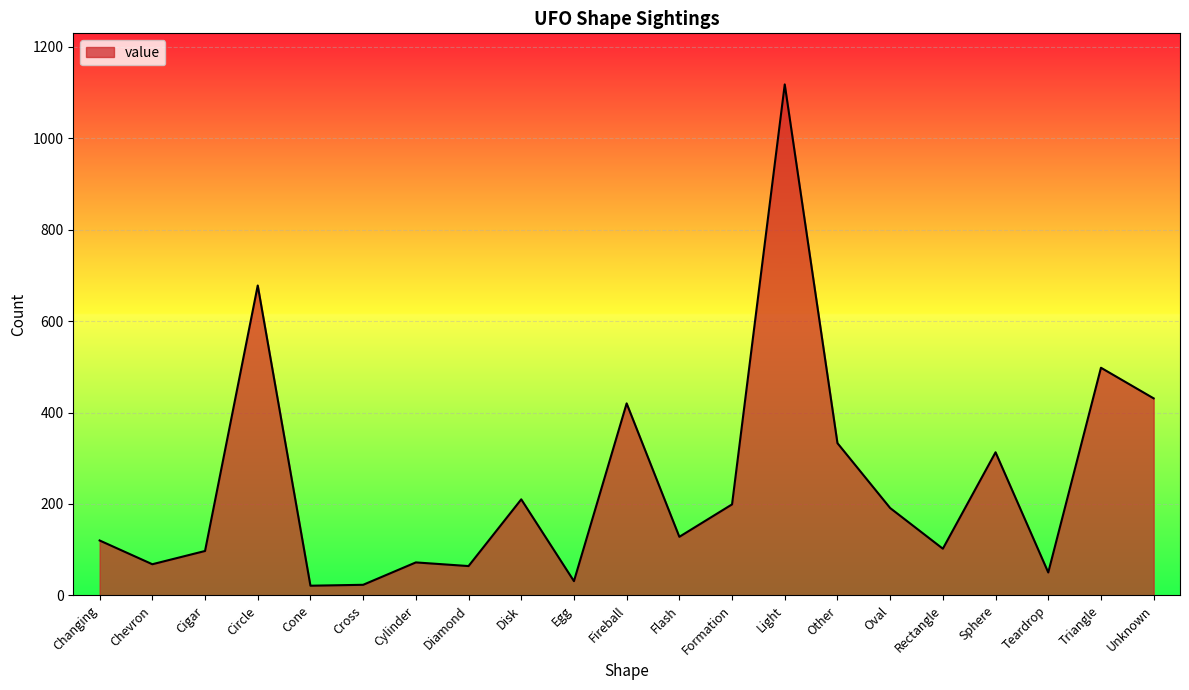

How many categories are shown in the chart?

21